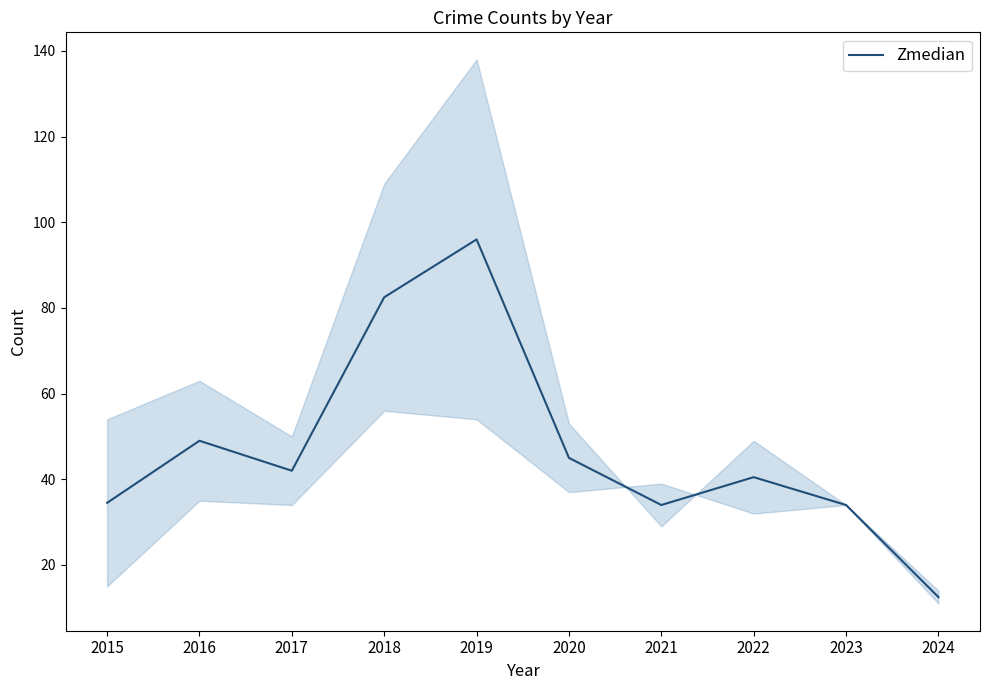

List the labels in order of value, smallest first.

2024, 2021, 2023, 2015, 2022, 2017, 2020, 2016, 2018, 2019